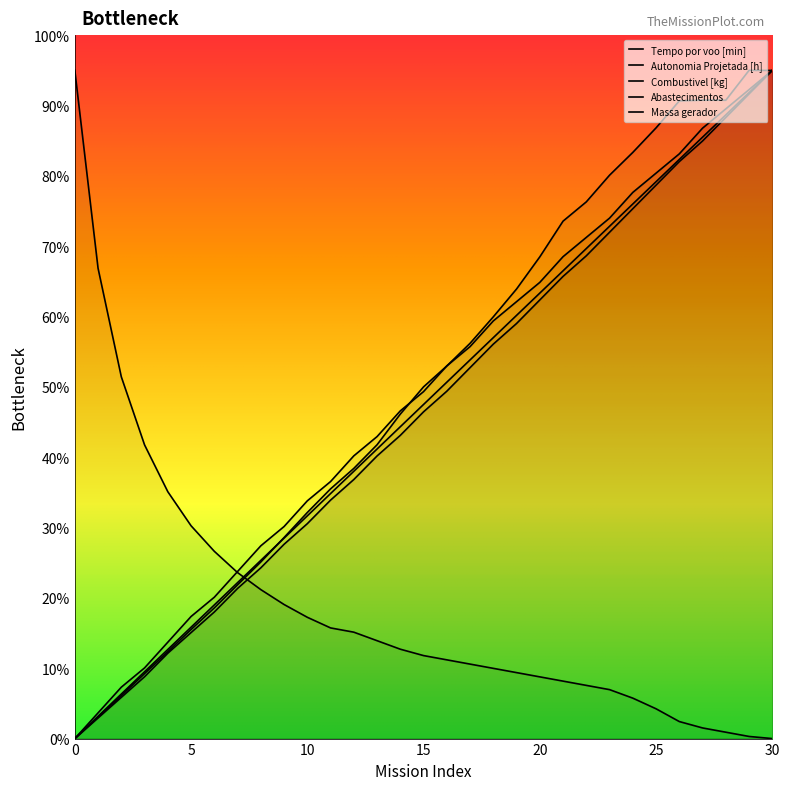

Between 4 and 18, which is larger?

18